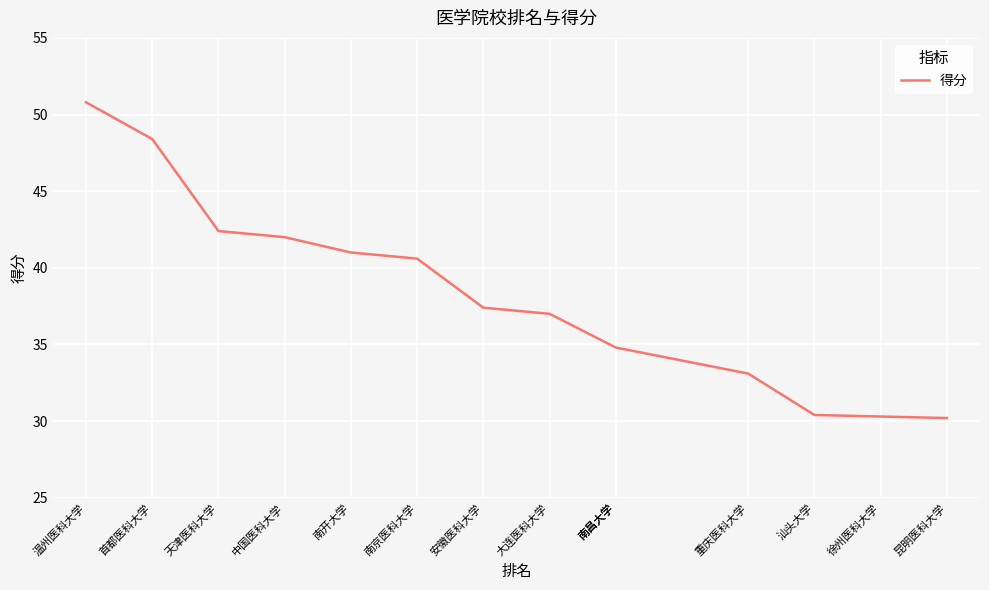

Where is the data nearest to the value 40?

南京医科大学